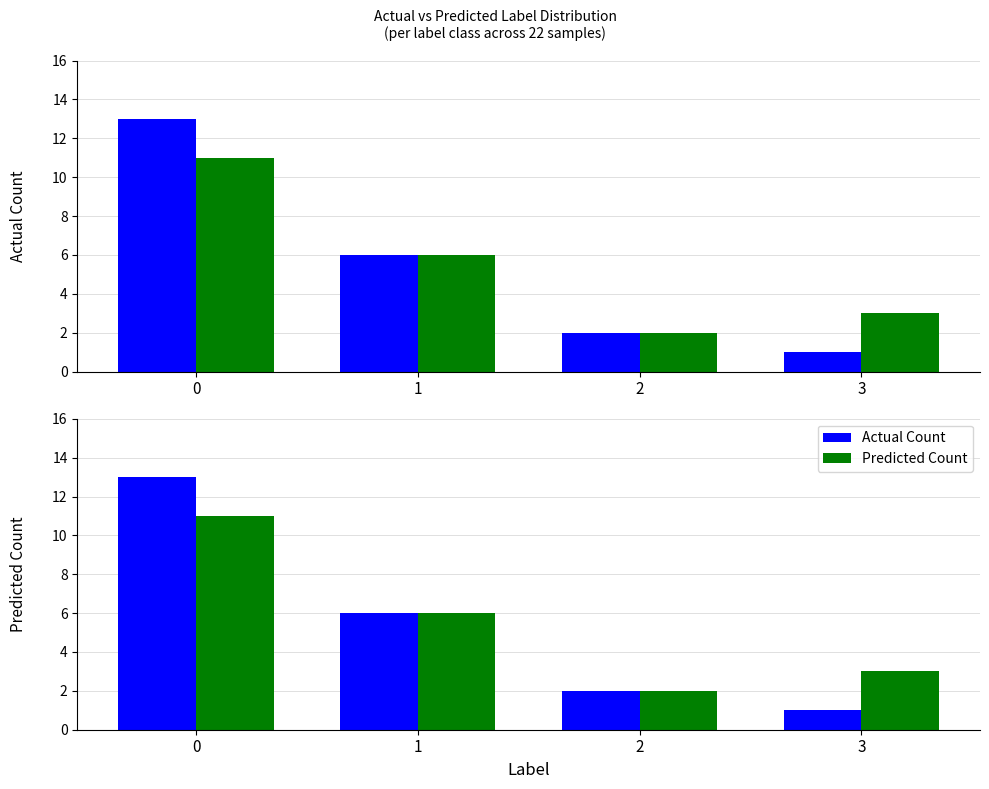

How many series are shown in this chart?

2